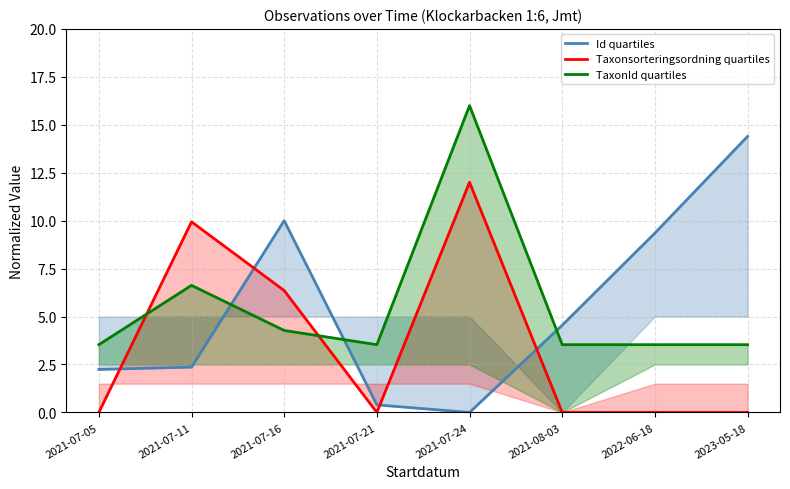

How many times do TaxonId quartiles and Id quartiles cross each other?

3